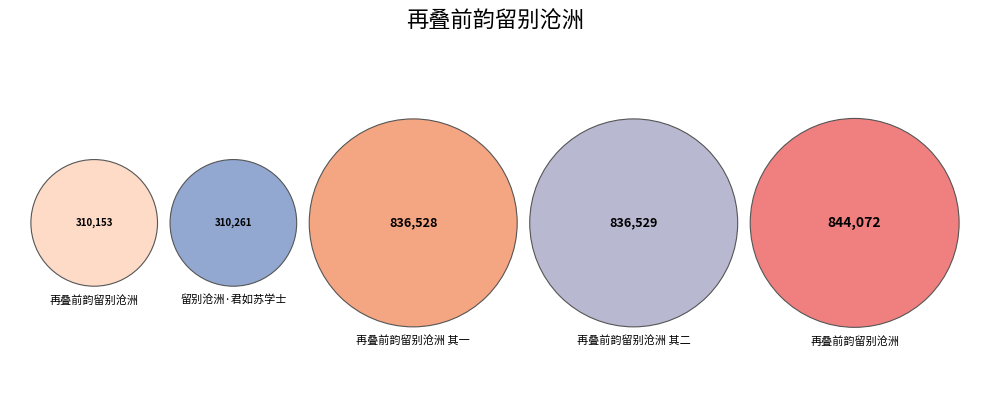

Does any single category account for the majority?

No